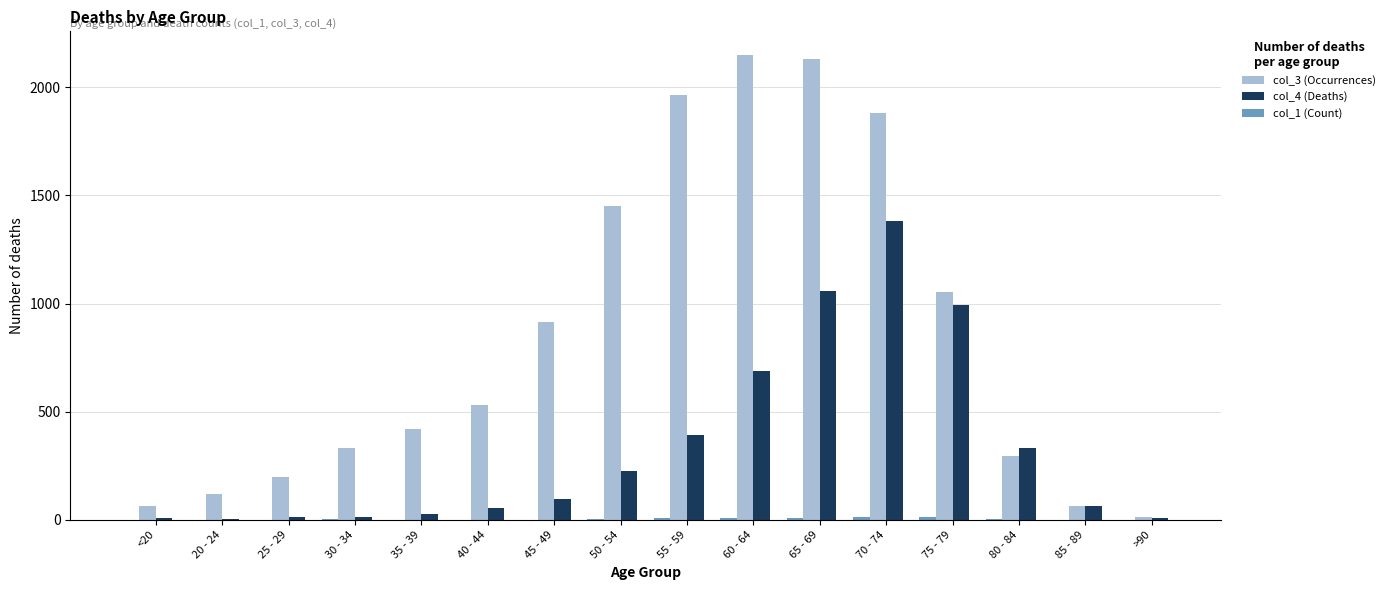

What is the spread (max minus min) of values at 60 - 64?

2143